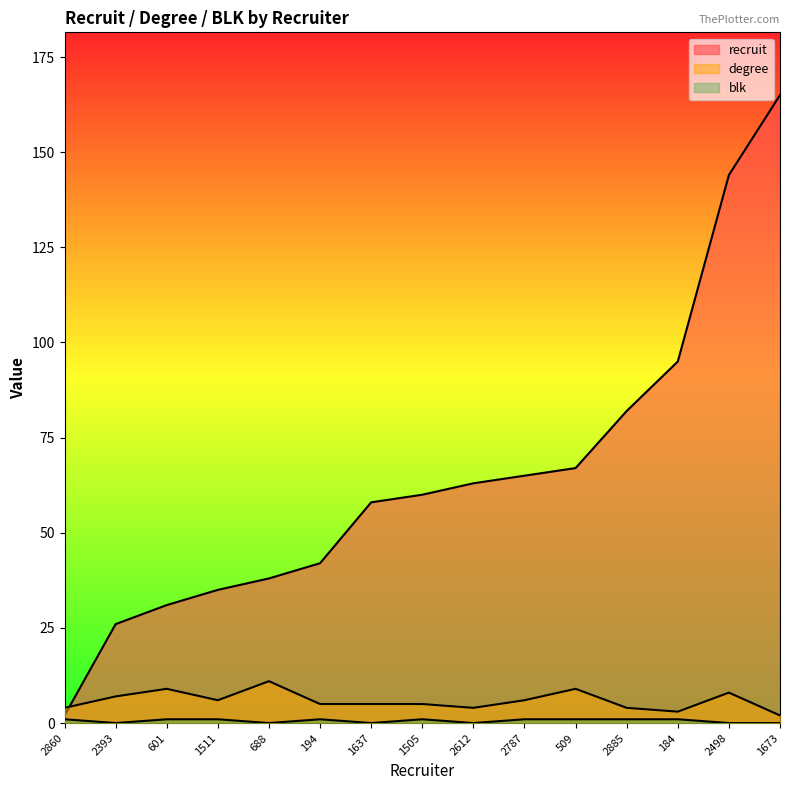

At which label does blk reach its peak?

2860